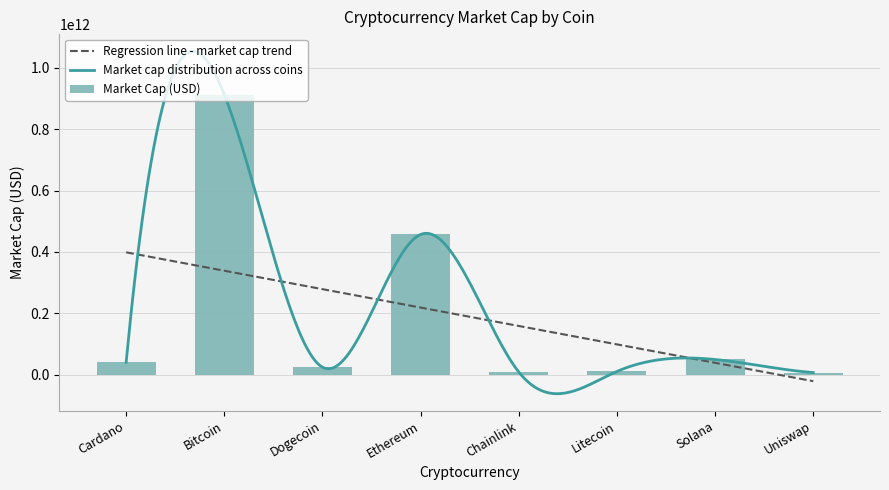

True or false: the data shows 4219037209 at Litecoin.

False